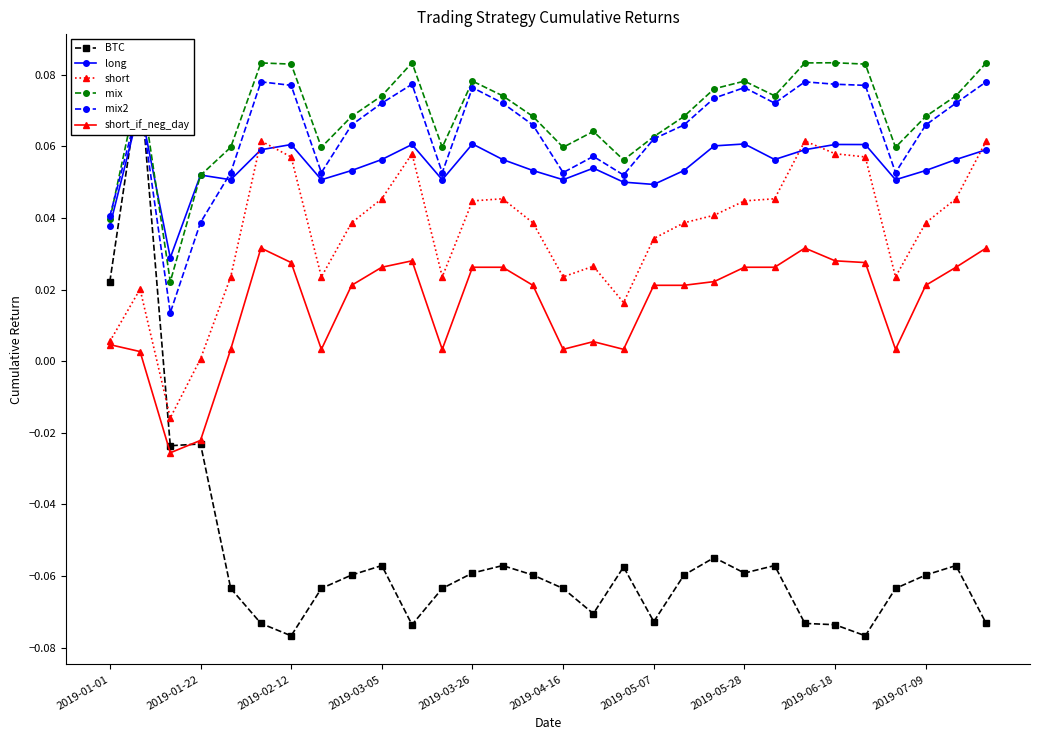

How many lines are shown in the chart?

6